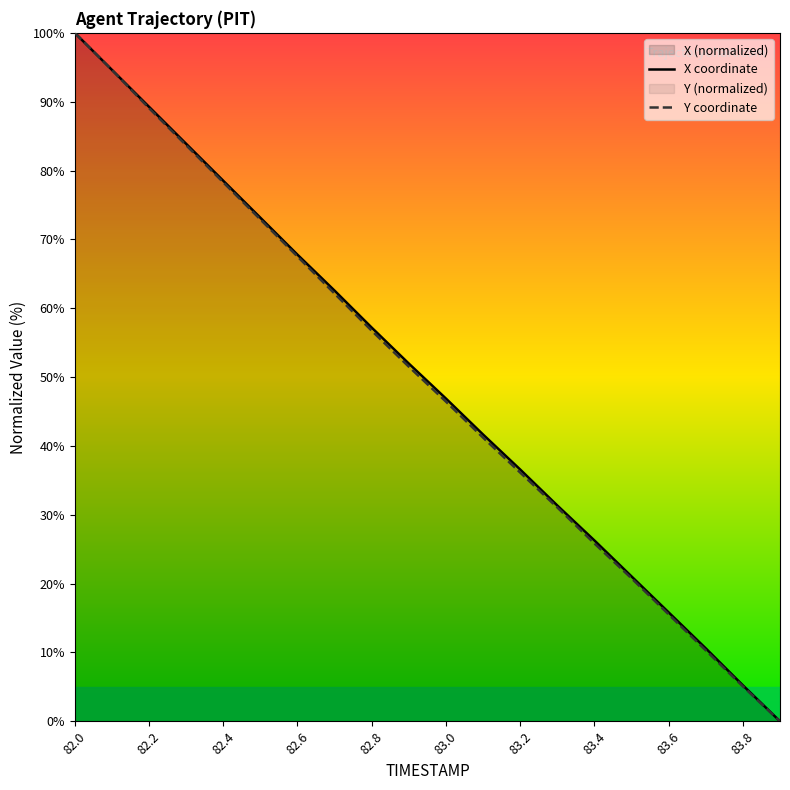

True or false: Y coordinate and X coordinate intersect in this chart.

False